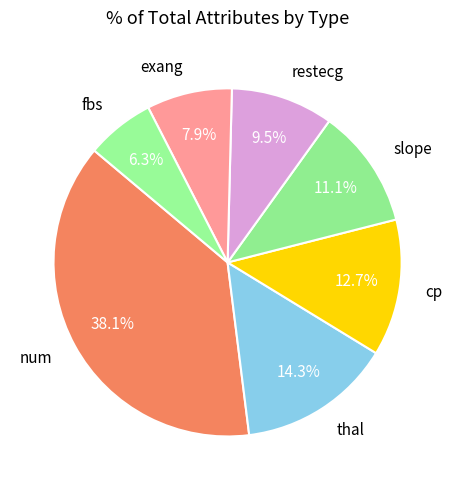

Combined, do fbs and cp account for over 50%?

No